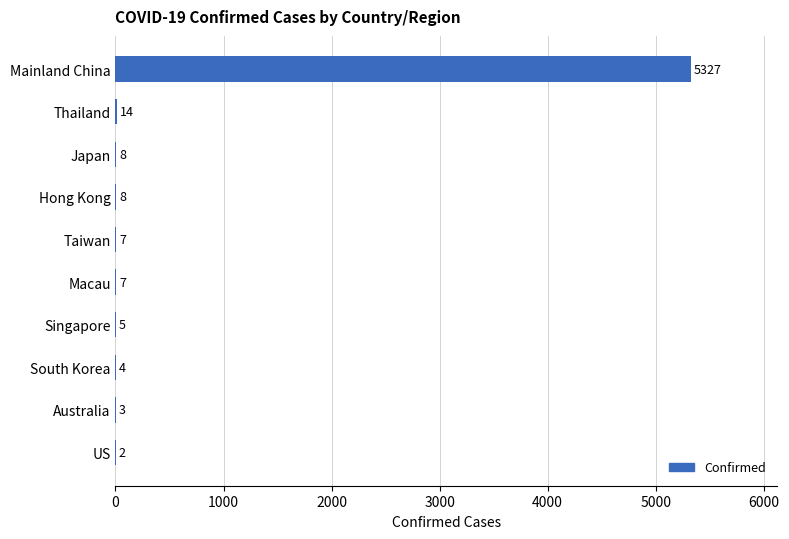

What is the approximate value at Mainland China, to the nearest 10?

5330